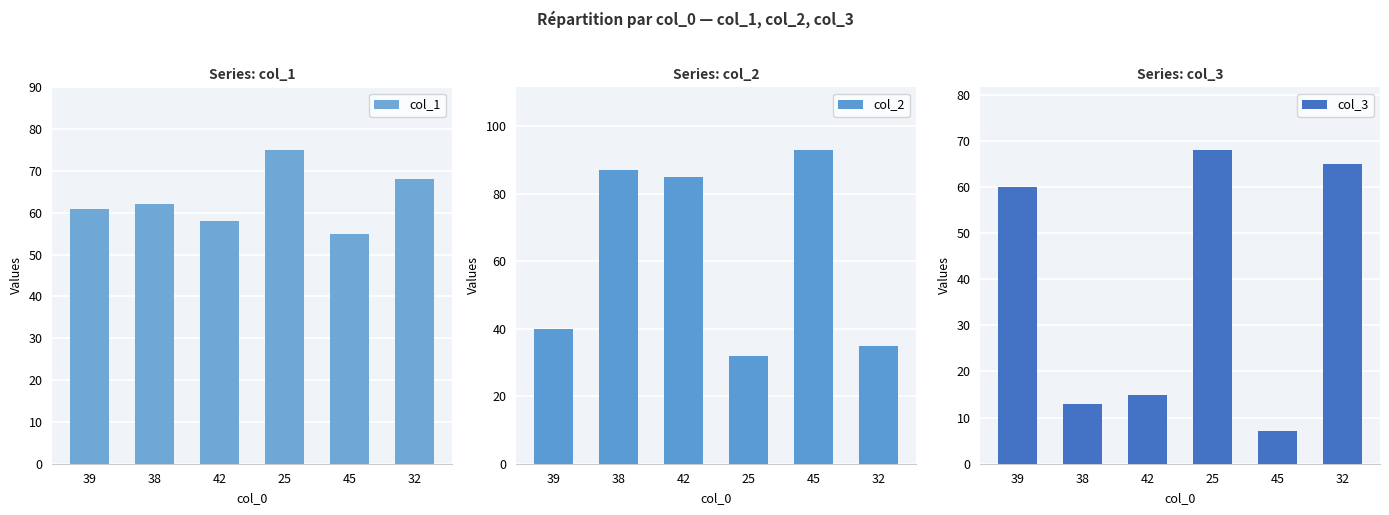

What are all the series names shown in the legend?

col_1, col_2, col_3